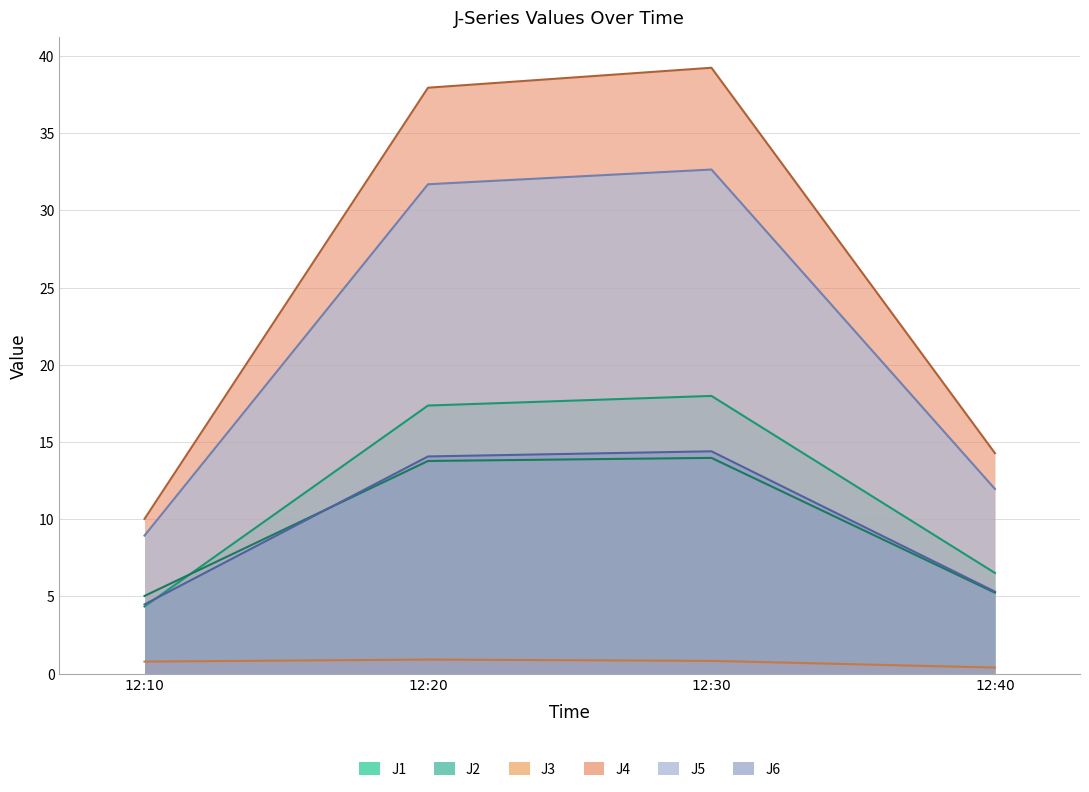

What is the value of the J1 point at the 3rd from the left?

18.0